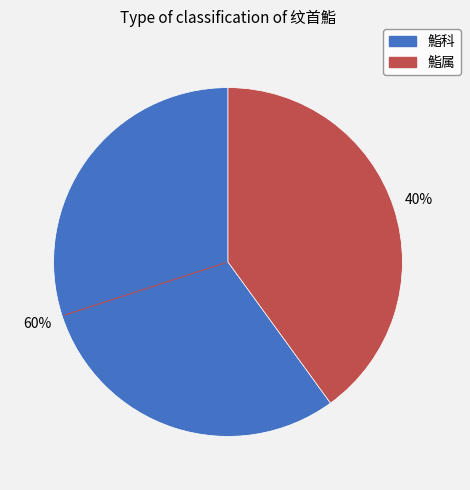

The 鮨属 slice represents 40% of the pie. True or false?

True